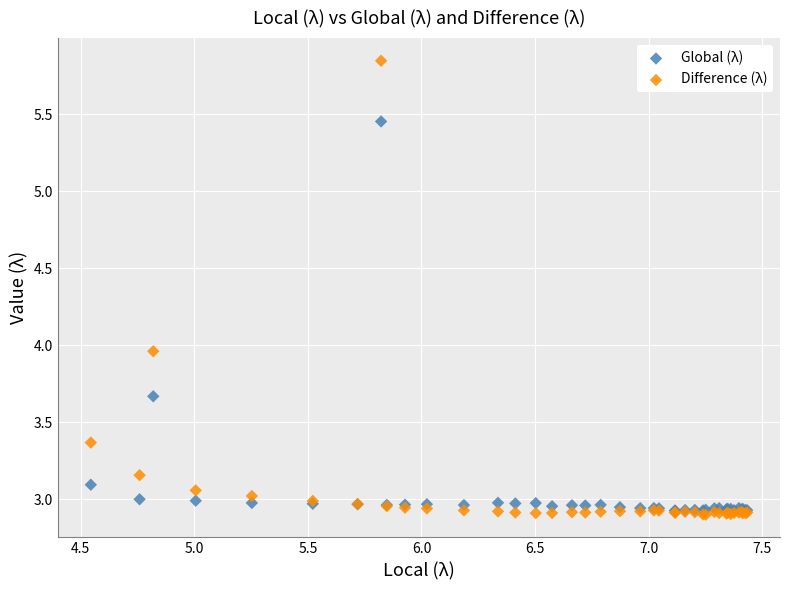

Which series has the largest Y range (max minus min)?

Difference (λ)